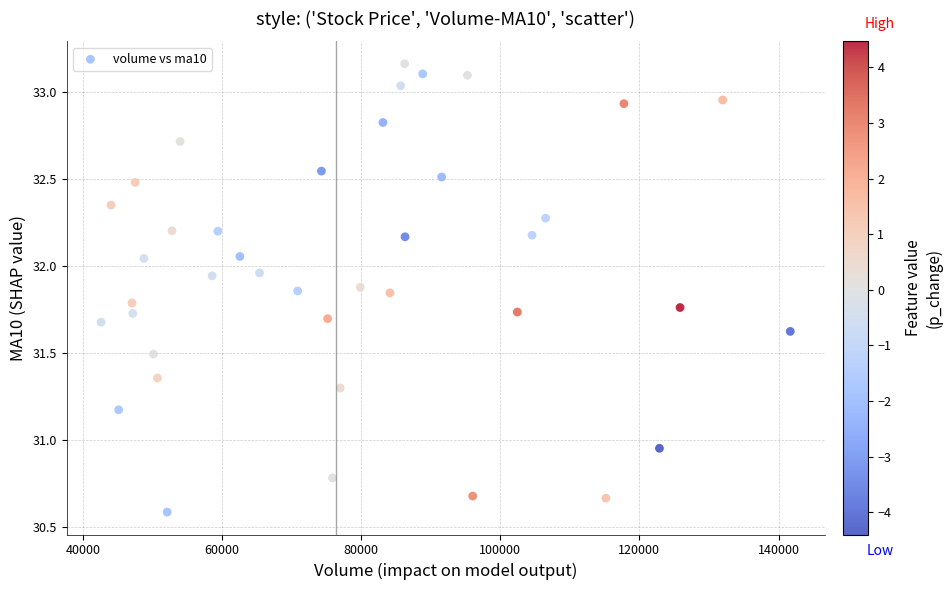

What is the range of X values (max minus min)?

99061.7